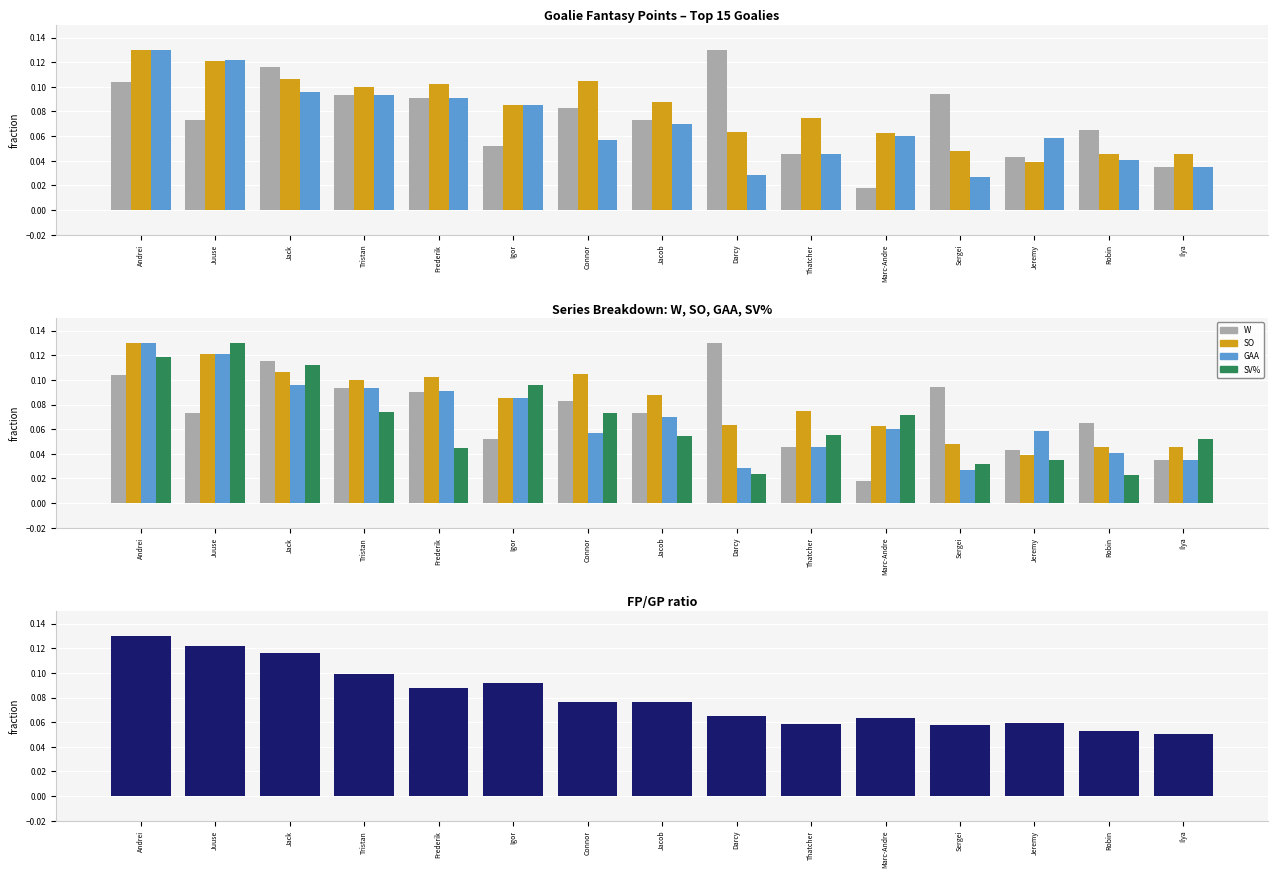

What is the difference between the maximum and second lowest values in the FP/GP series?

0.1